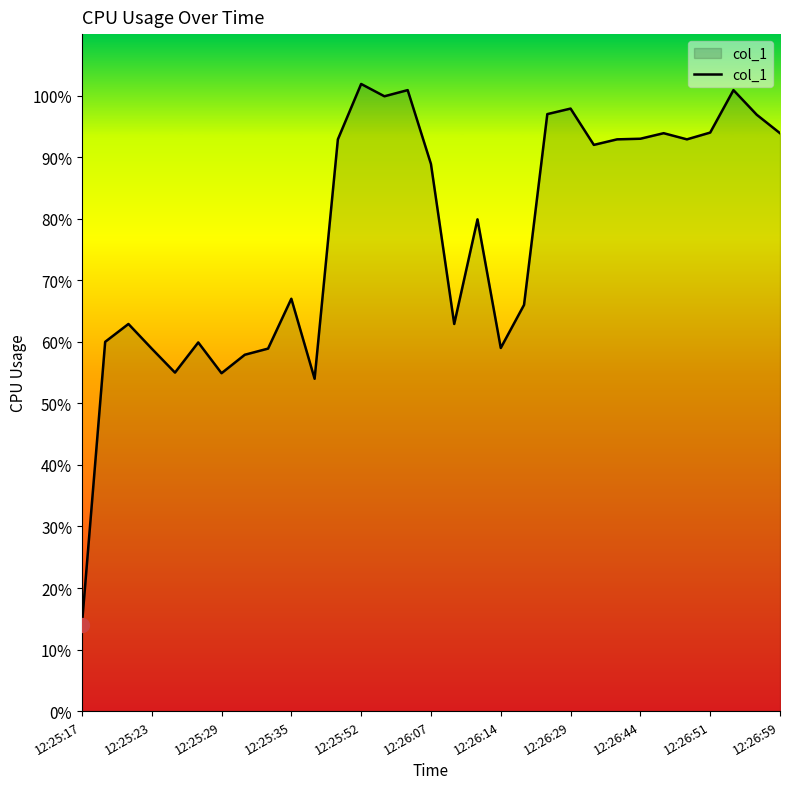

How many categories are shown in the chart?

31